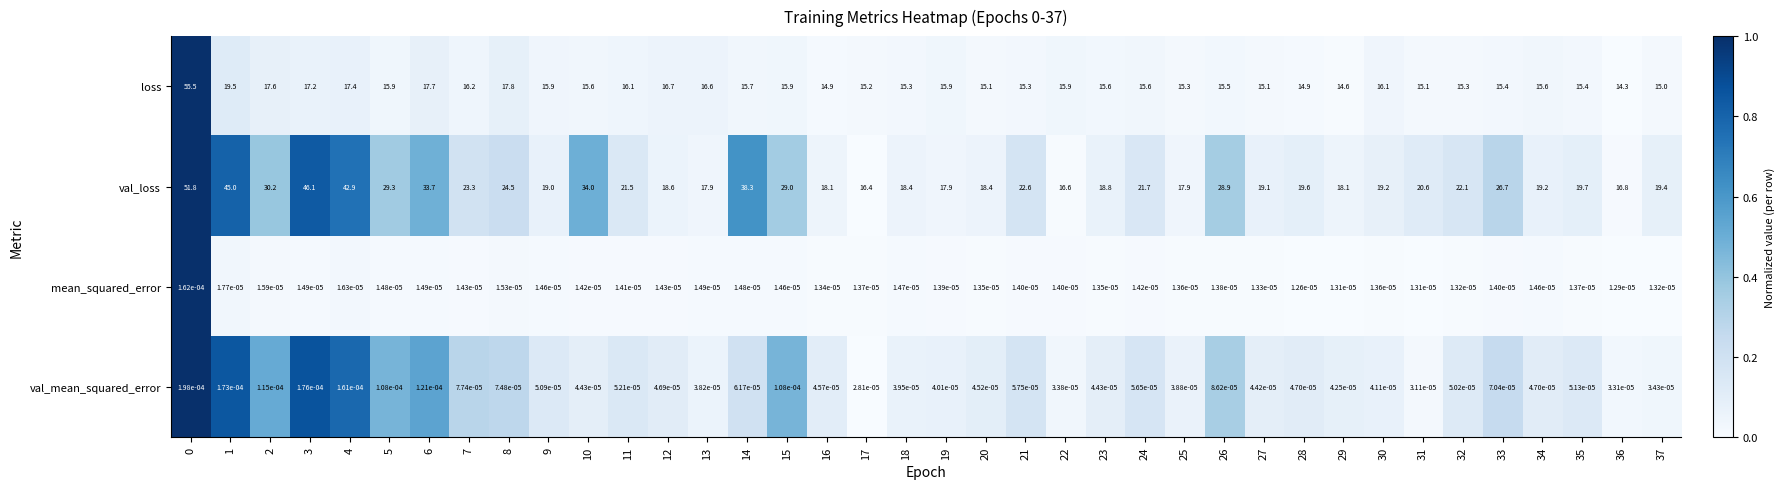

At 29, list the series in order from smallest to largest.

mean_squared_error, val_mean_squared_error, loss, val_loss